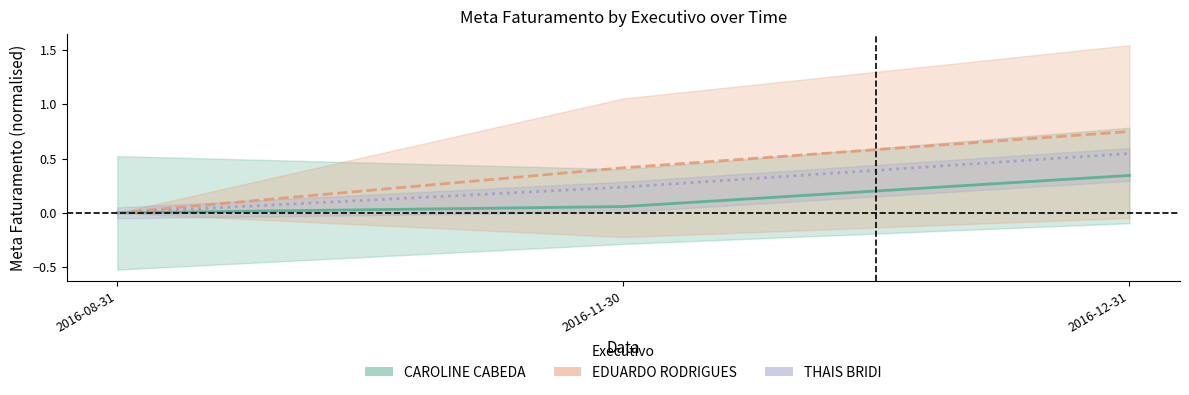

What is the label of the 2nd point from the right?

2016-11-30